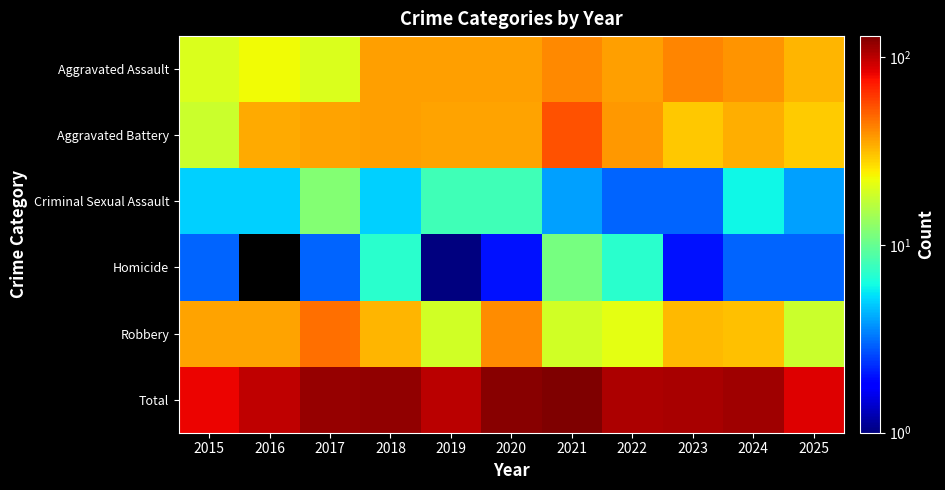

At how many categories does at least one series exceed 79?

11